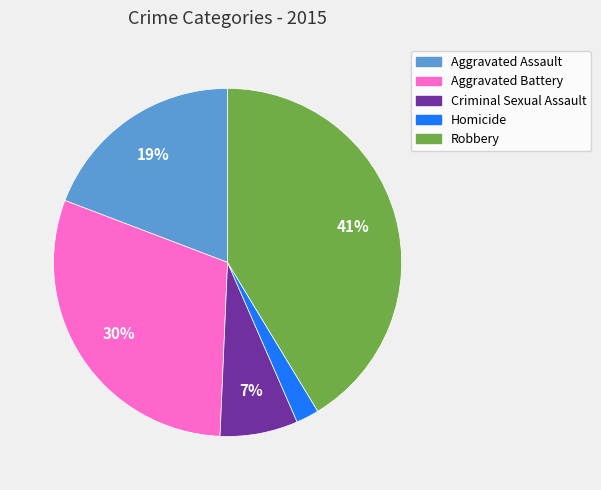

True or false: Aggravated Battery accounts for 30% of the total.

True